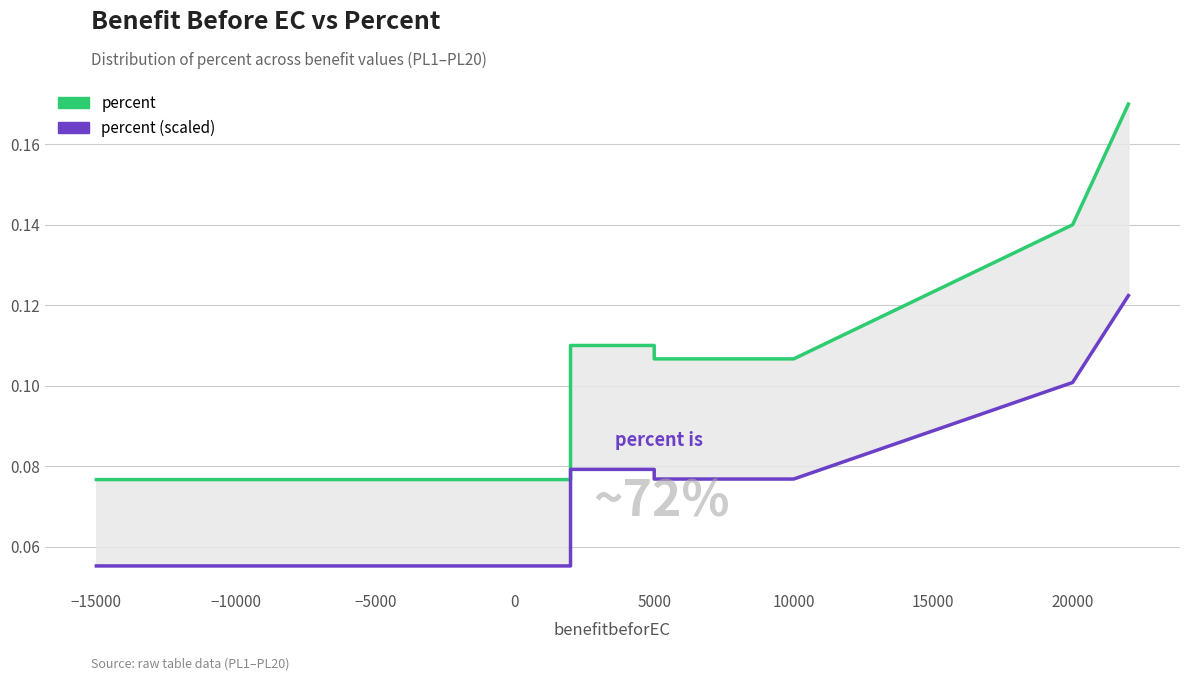

True or false: percent (scaled) and percent intersect in this chart.

False